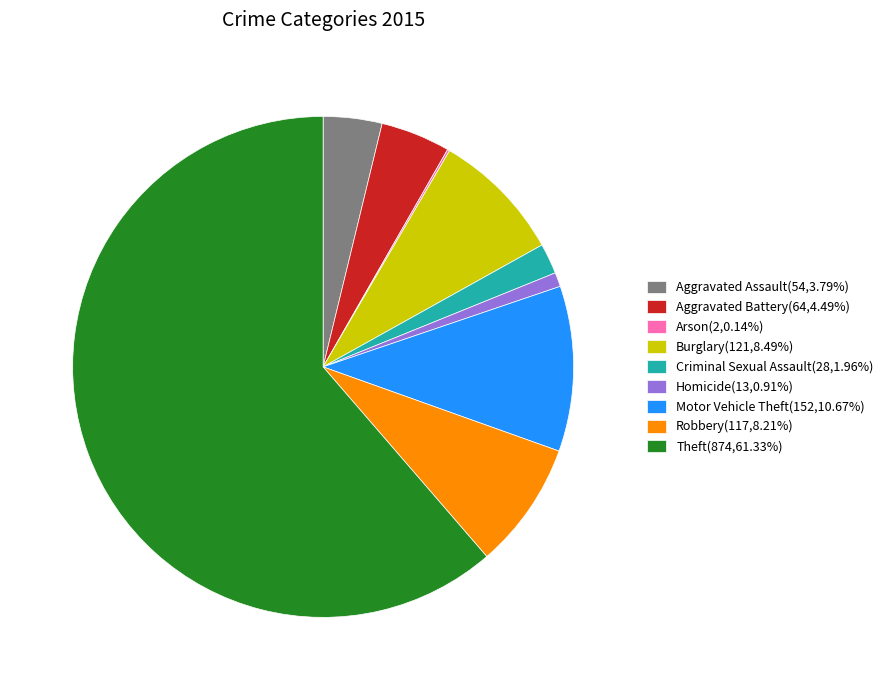

What is the ratio of the value at Aggravated Battery(64,4.49%) to the value at Robbery(117,8.21%)?

0.5